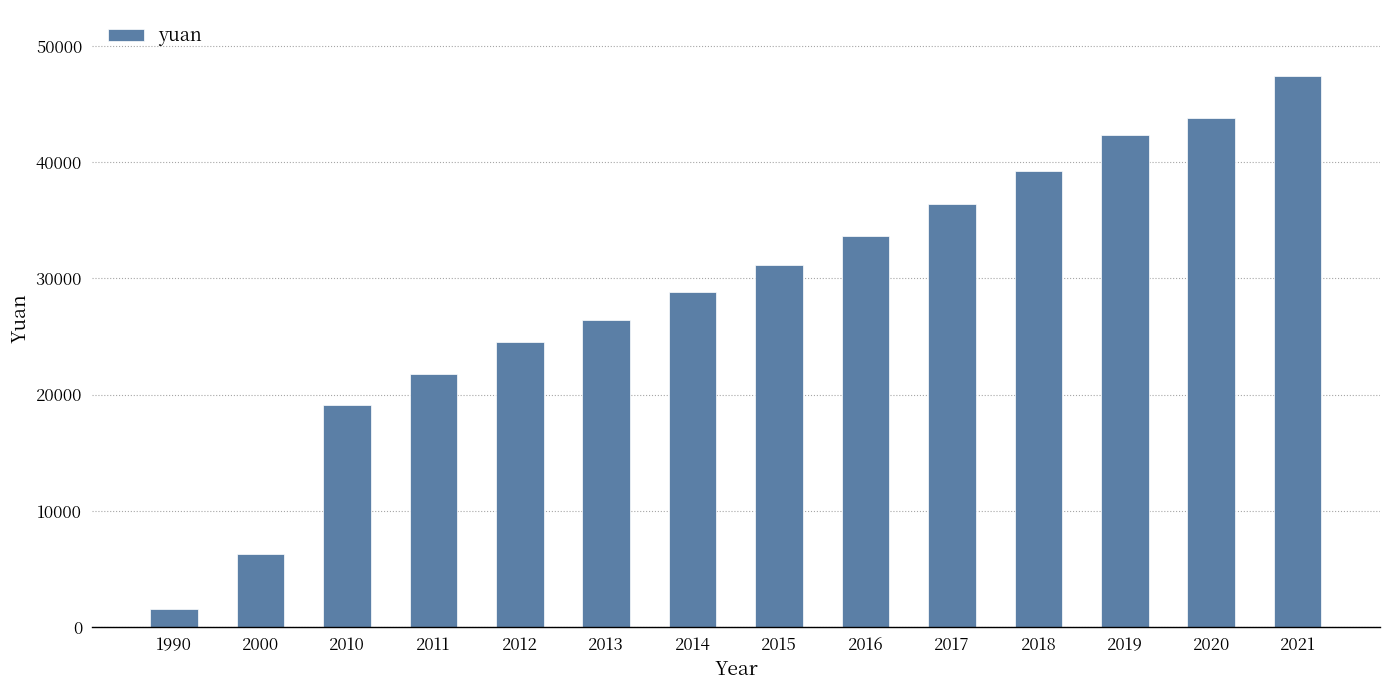

The chart shows a value of 52856 at 2017. True or false?

False